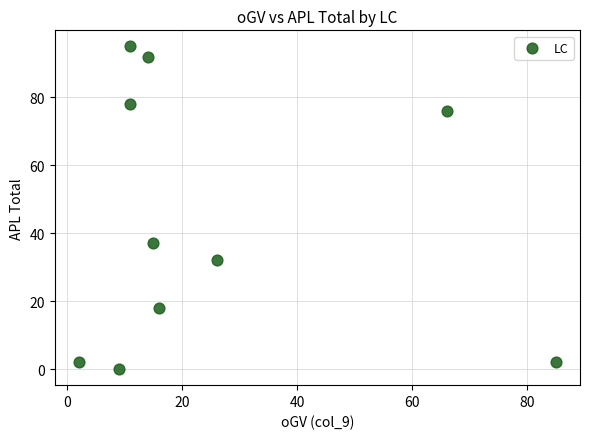

What is the range of Y values (max minus min)?

95